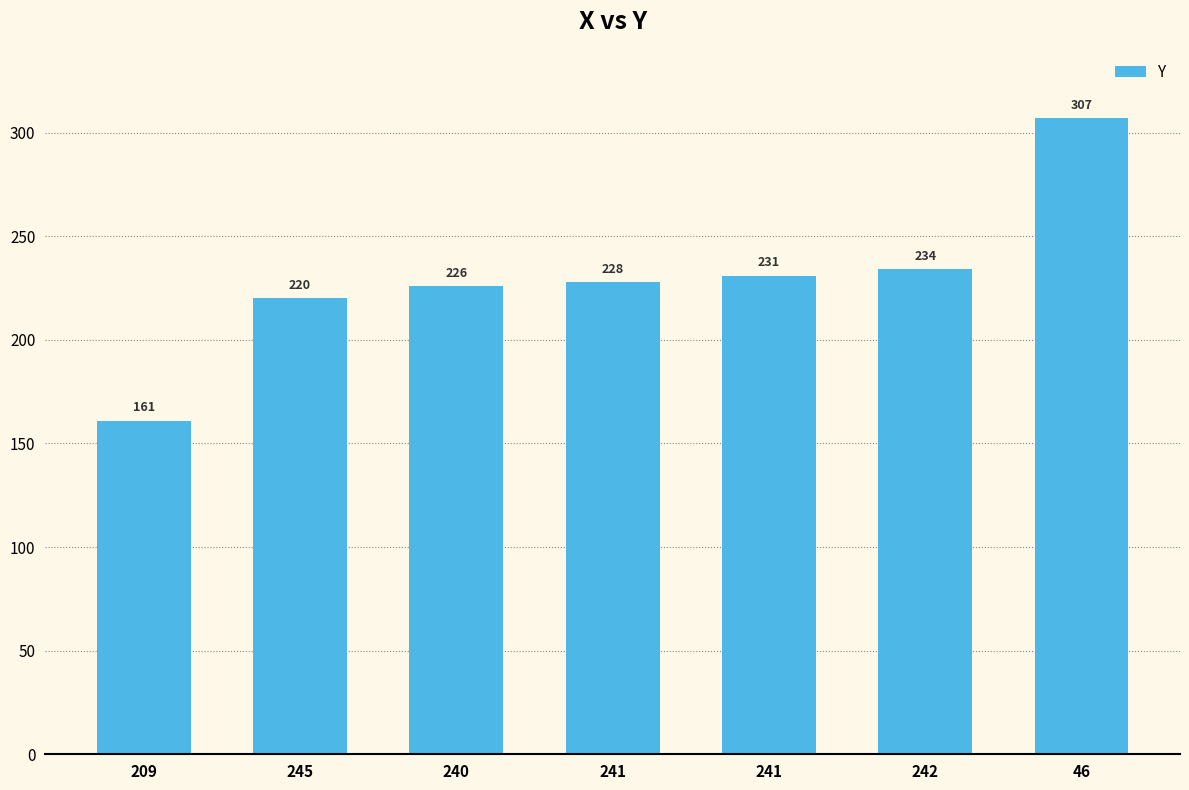

How many categories are shown in the chart?

7